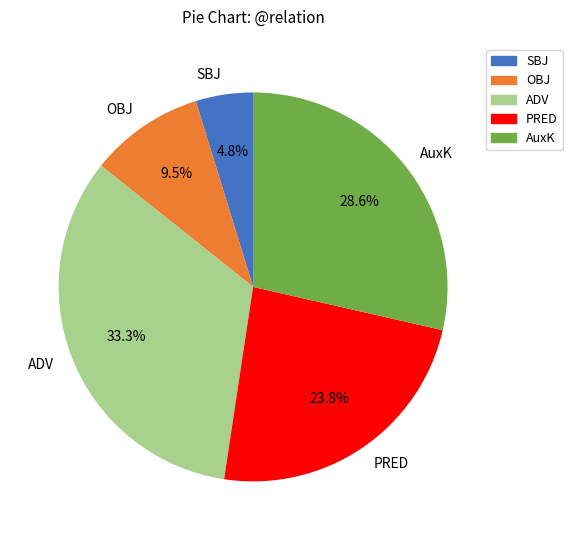

Which slice is the smallest?

SBJ